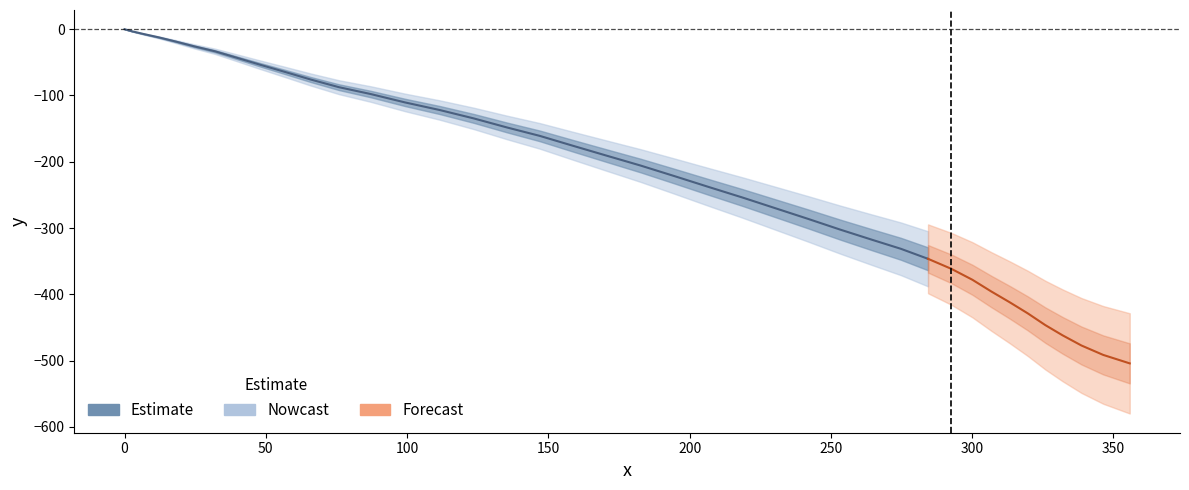

The value at 20 is -205.8. True or false?

True